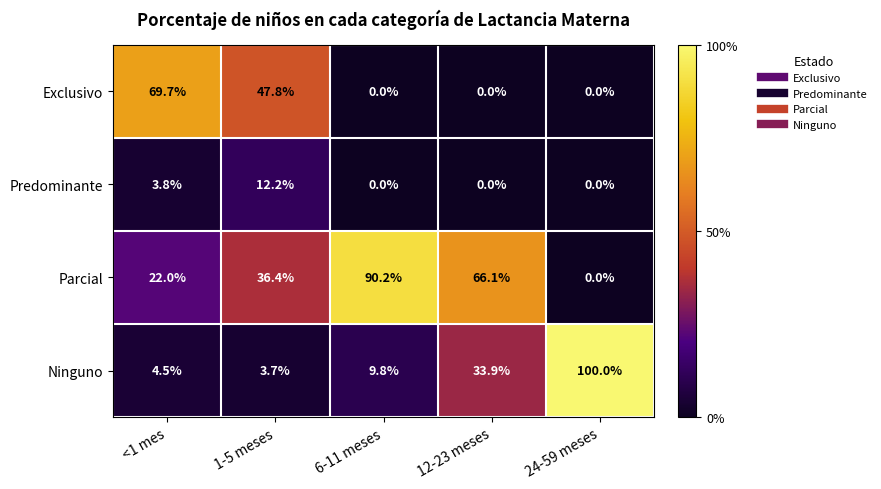

How many categories are shown in the chart?

5